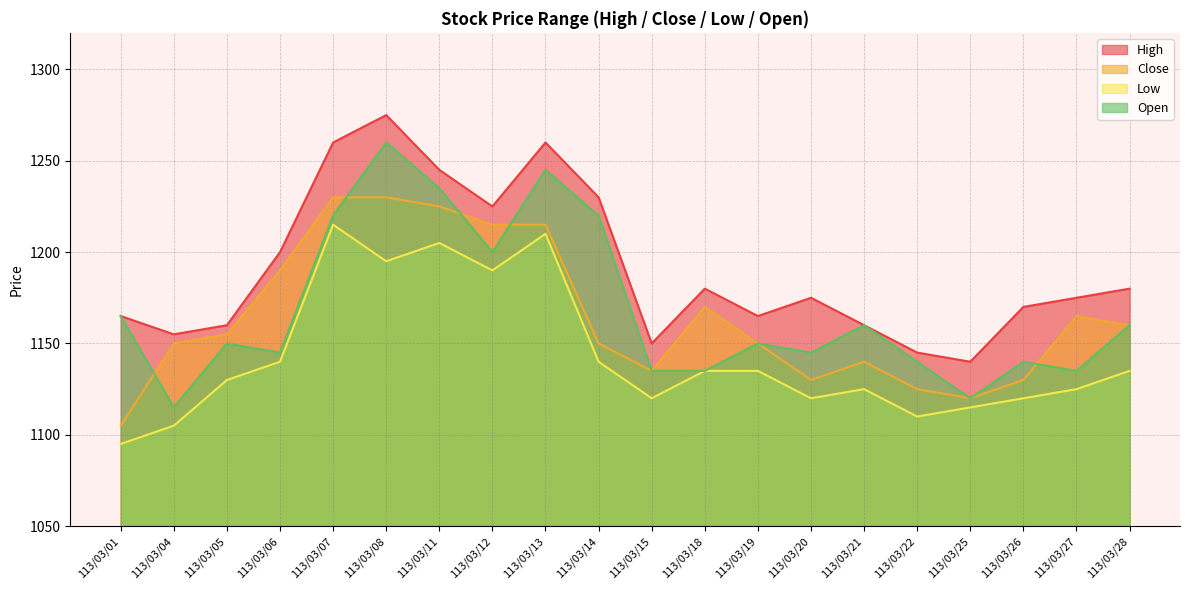

True or false: Close and Open intersect in this chart.

True